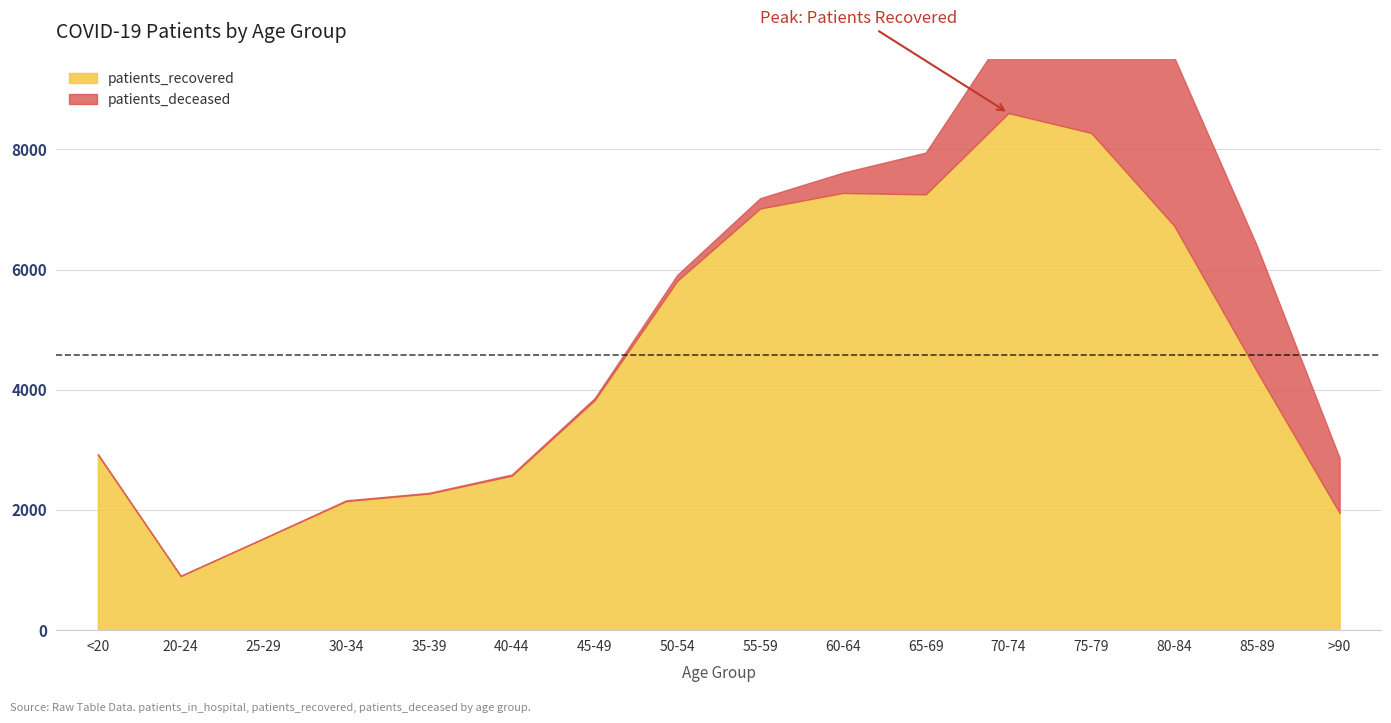

True or false: patients_recovered and patients_deceased intersect in this chart.

False